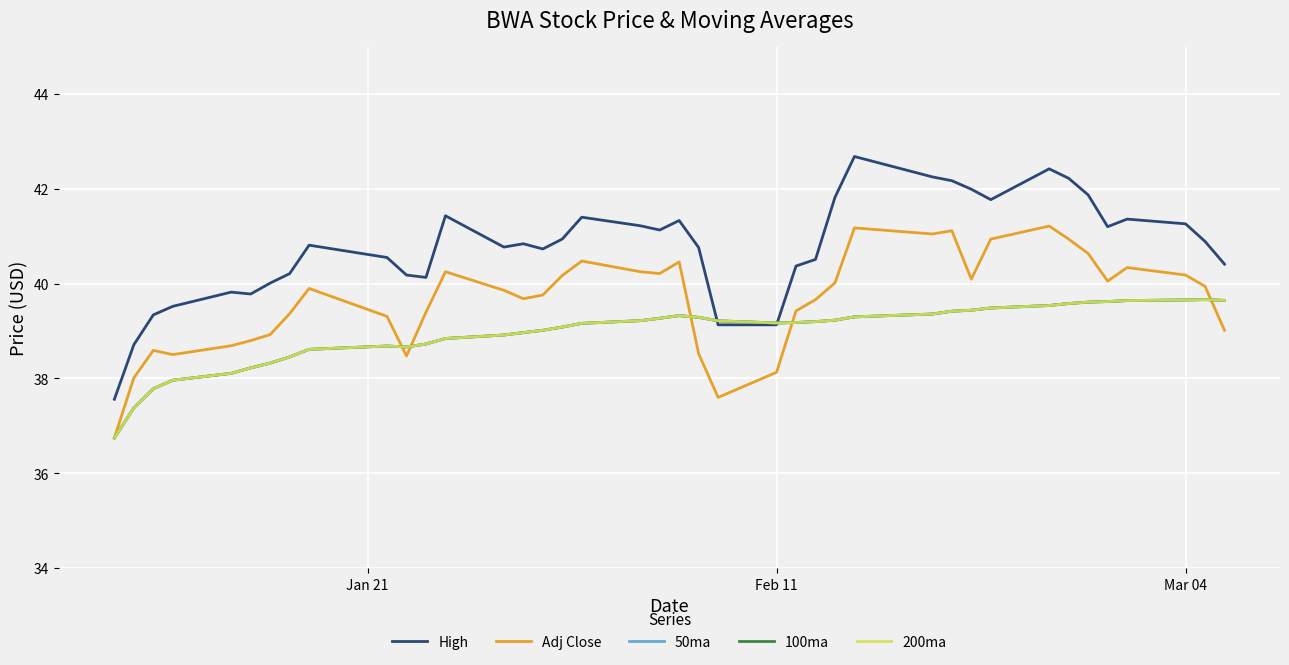

Rank the series by their maximum value, from highest to lowest.

High, Adj Close, 50ma, 100ma, 200ma